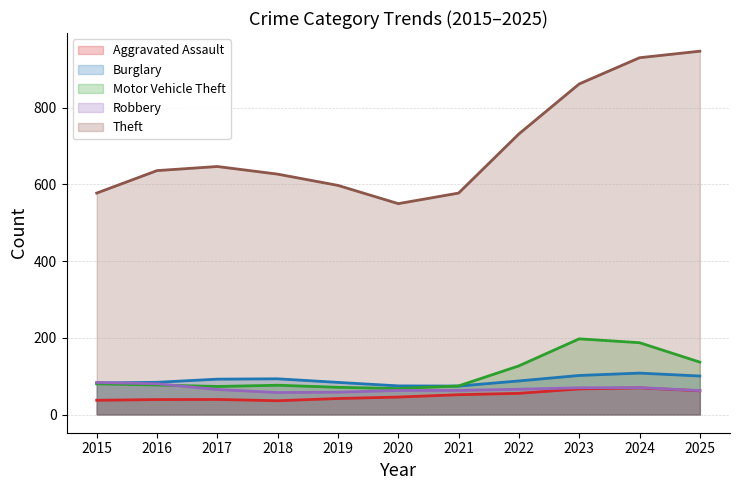

What is the approximate value of Aggravated Assault at 2016?

39.0